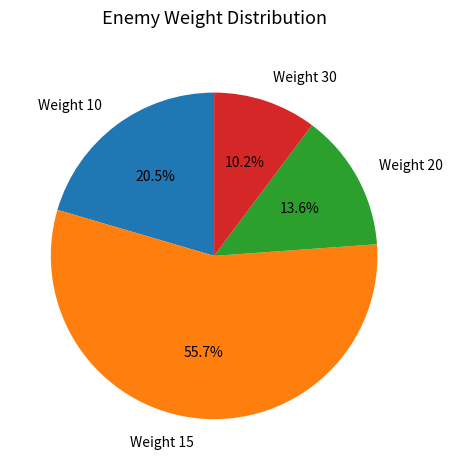

To the nearest percent, what percentage of the pie is Weight 30?

10%